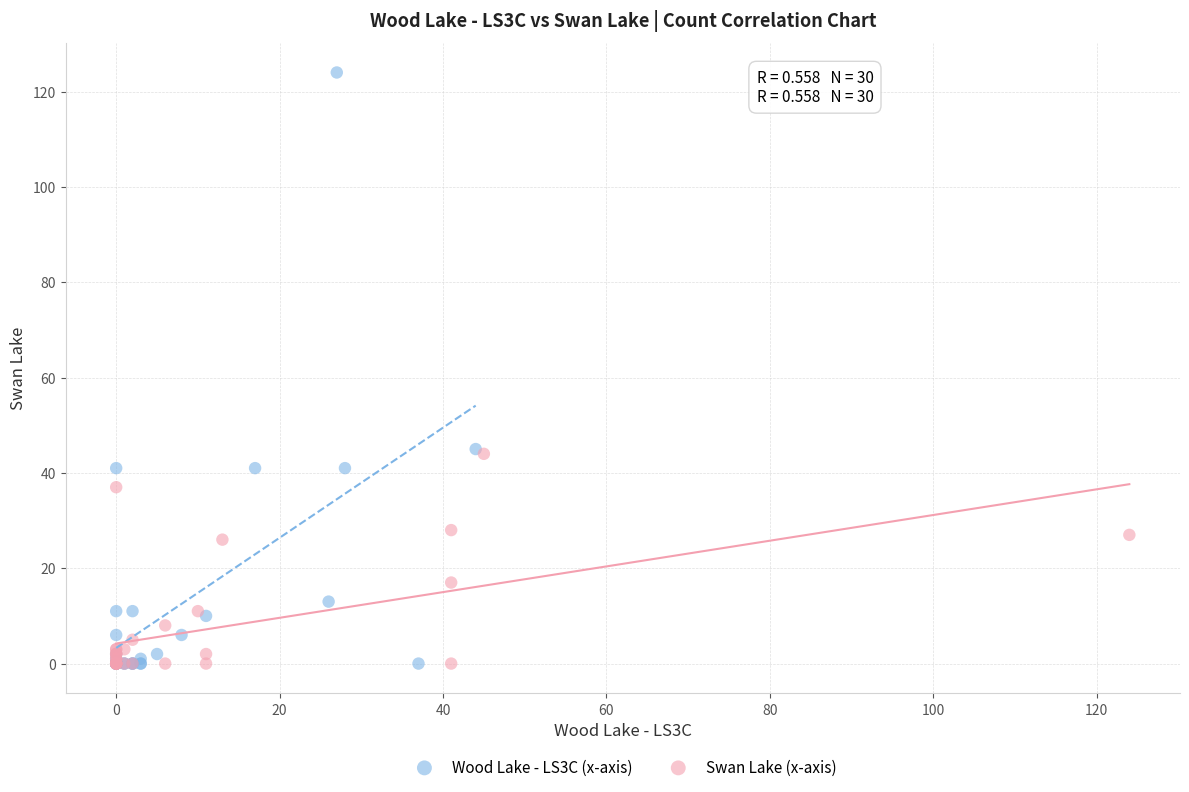

Which series contains the highest Y value?

Wood Lake - LS3C (x-axis)